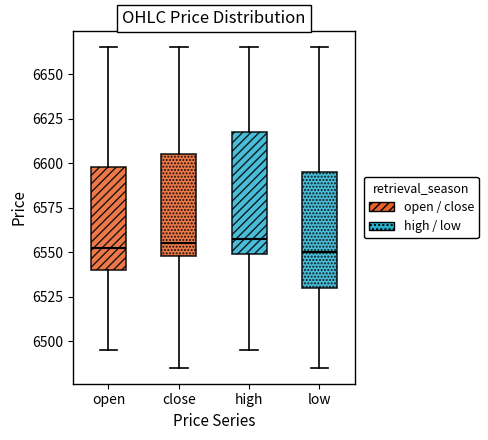

Reading left to right, read every box against the y-axis: the position of its median line, the range the box covers, and the ends of its whiskers. The values are not printed on the chart, so give them approximately, as read against the axis.

open: median 6555, box 6540 to 6600, whiskers 6495 to 6665
close: median 6555, box 6550 to 6605, whiskers 6485 to 6665
high: median 6560, box 6550 to 6620, whiskers 6495 to 6665
low: median 6550, box 6530 to 6595, whiskers 6485 to 6665